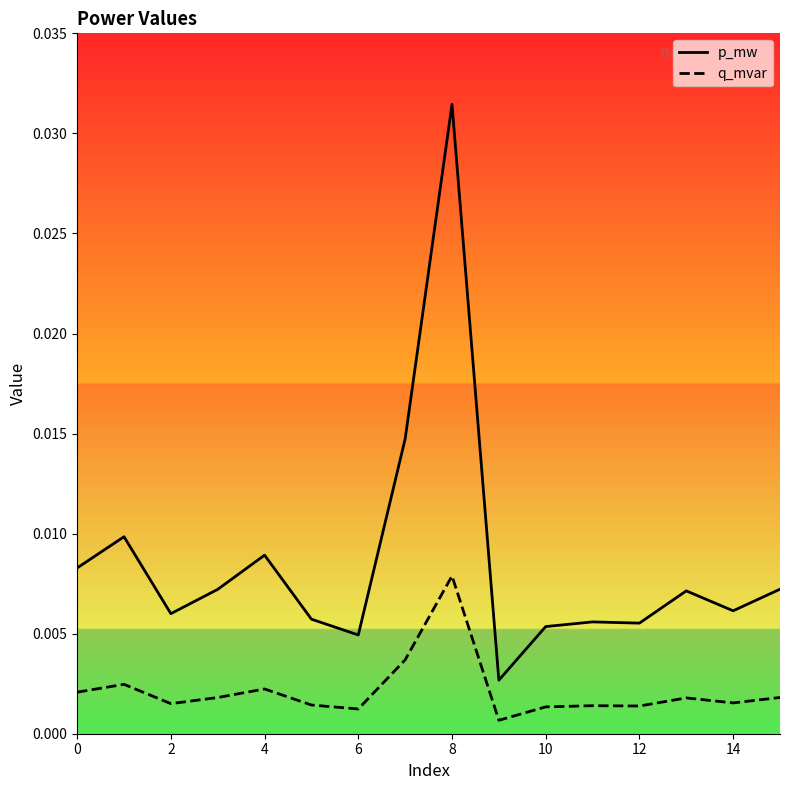

True or false: q_mvar has more than 2 points higher than both neighbors.

True